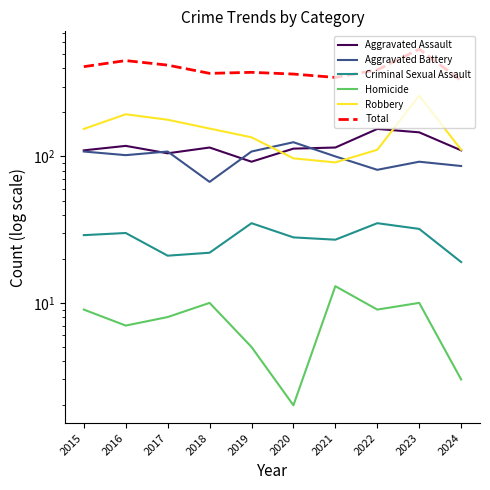

What is the spread (max minus min) of values at 2023?

530